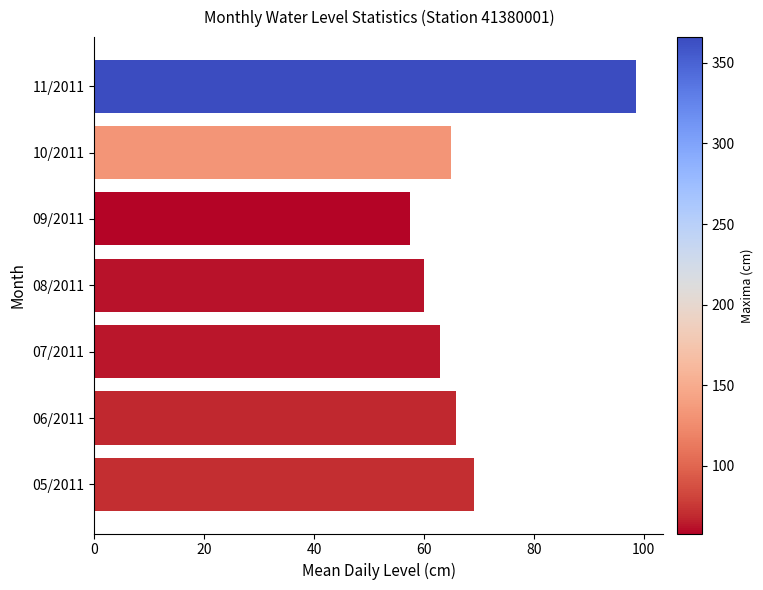

What is the greatest value displayed?

98.6